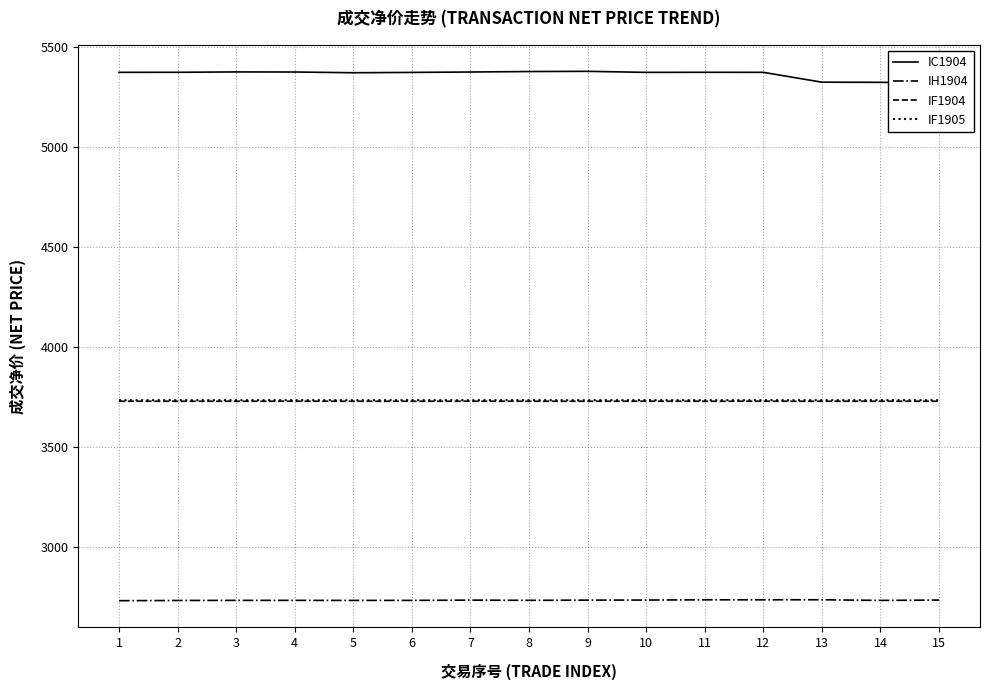

Which category has the highest value across all series?

9